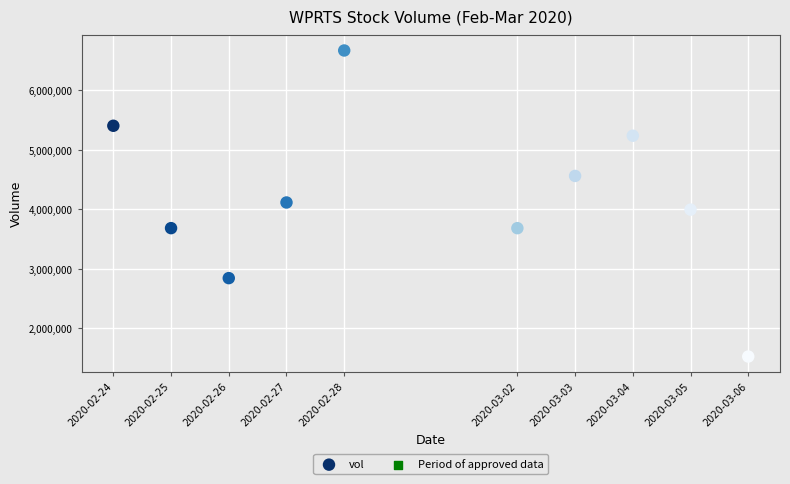

What is the average X value?

1582977600